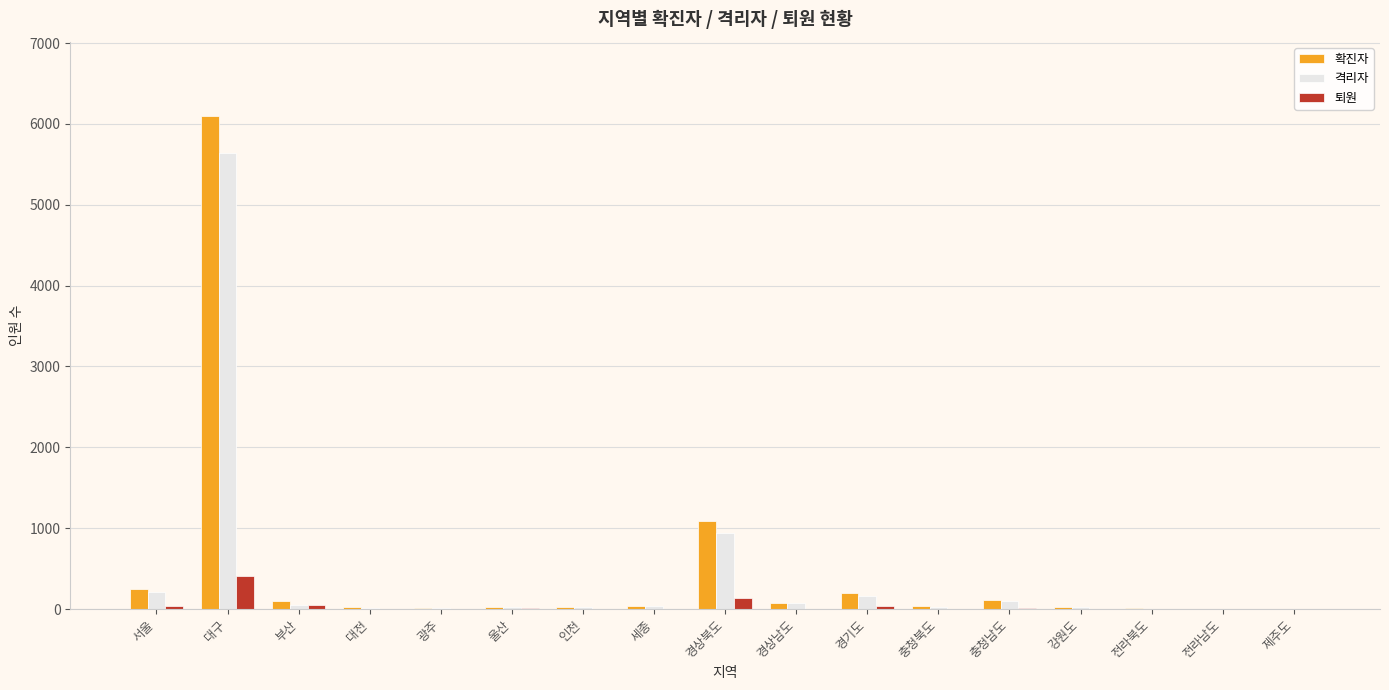

At which label does 퇴원 first exceed 5?

서울